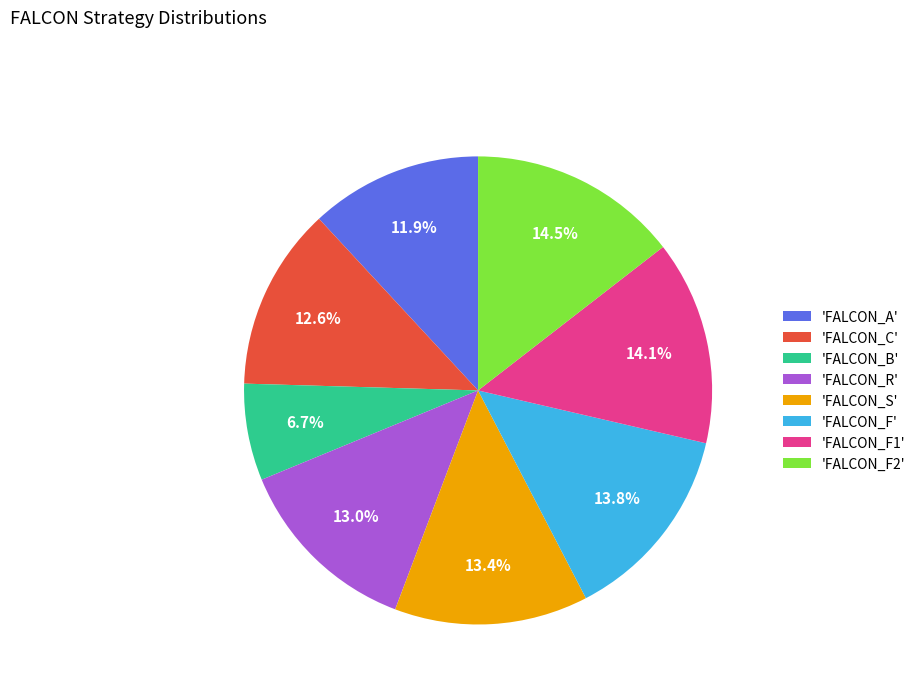

What is the ratio of the value at 'FALCON_S' to the value at 'FALCON_C'?

1.1